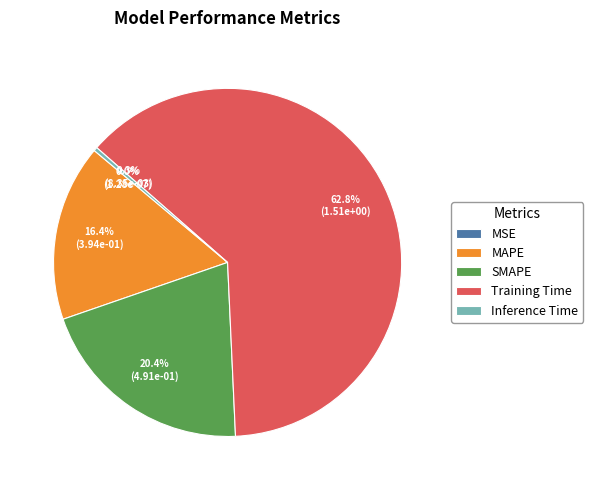

To the nearest percent, what portion does Training Time represent?

63%